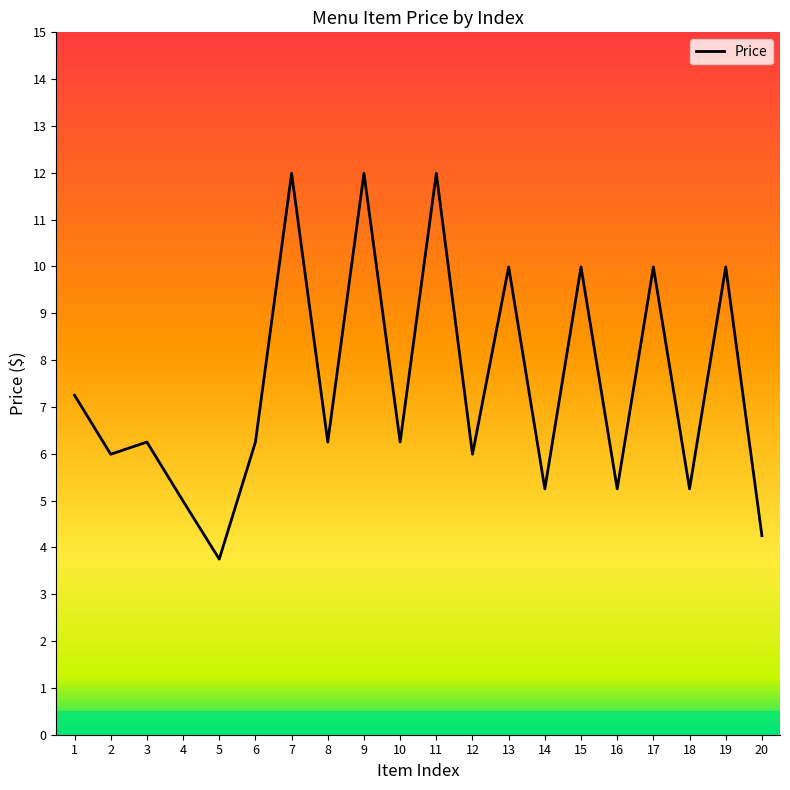

How many lines are shown in the chart?

1